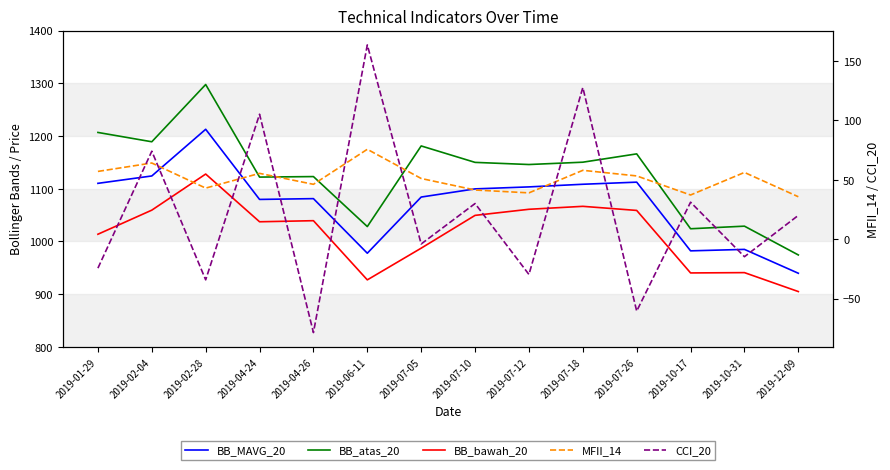

What is the value of the BB_atas_20 point at the 1st from the left?

1206.8